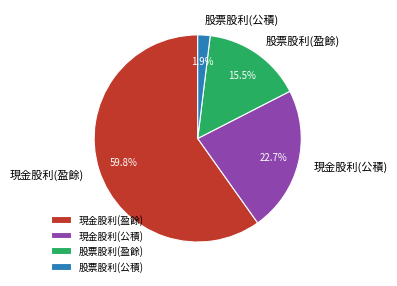

True or false: 股票股利(公積) accounts for 2% of the total.

True